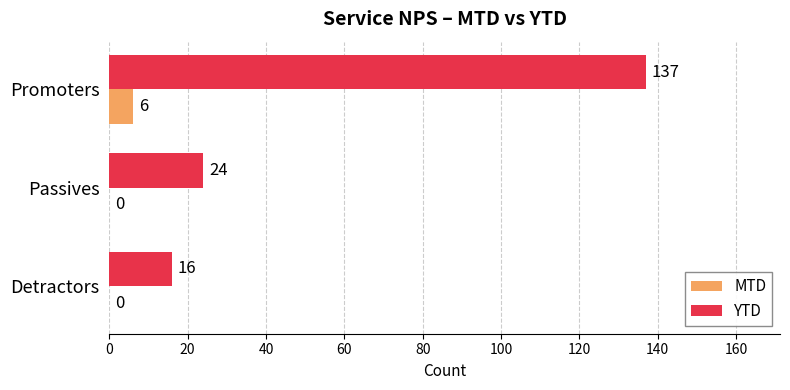

What is the total value across all series at Passives?

24